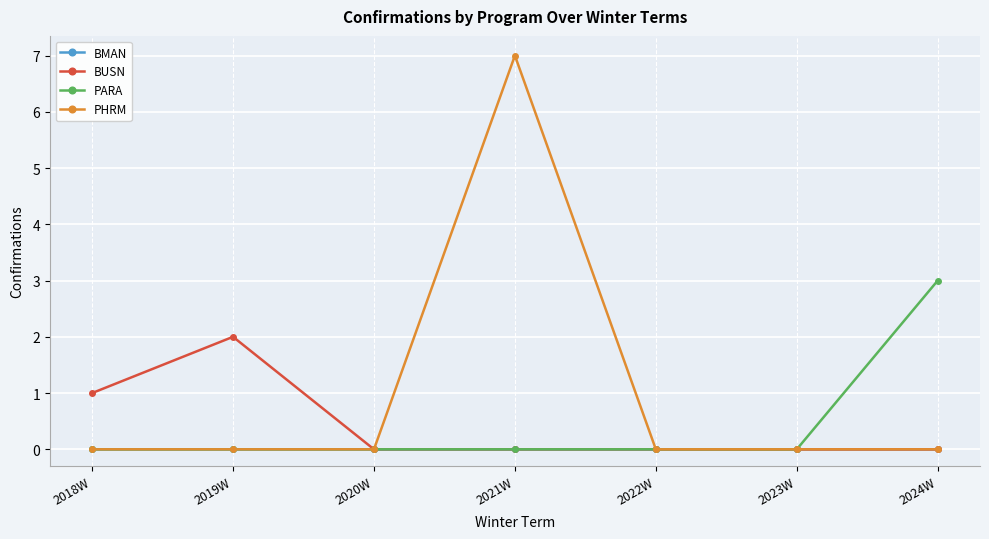

List the series in order of their peak value, highest first.

PHRM, PARA, BUSN, BMAN